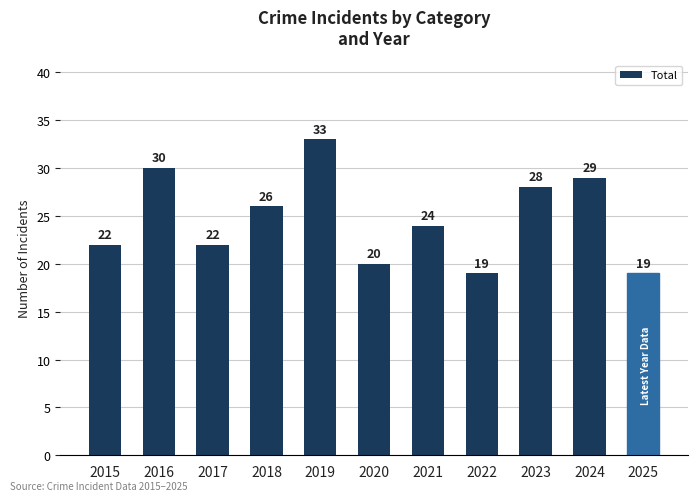

Is it true that the value at 2015 is 7?

False